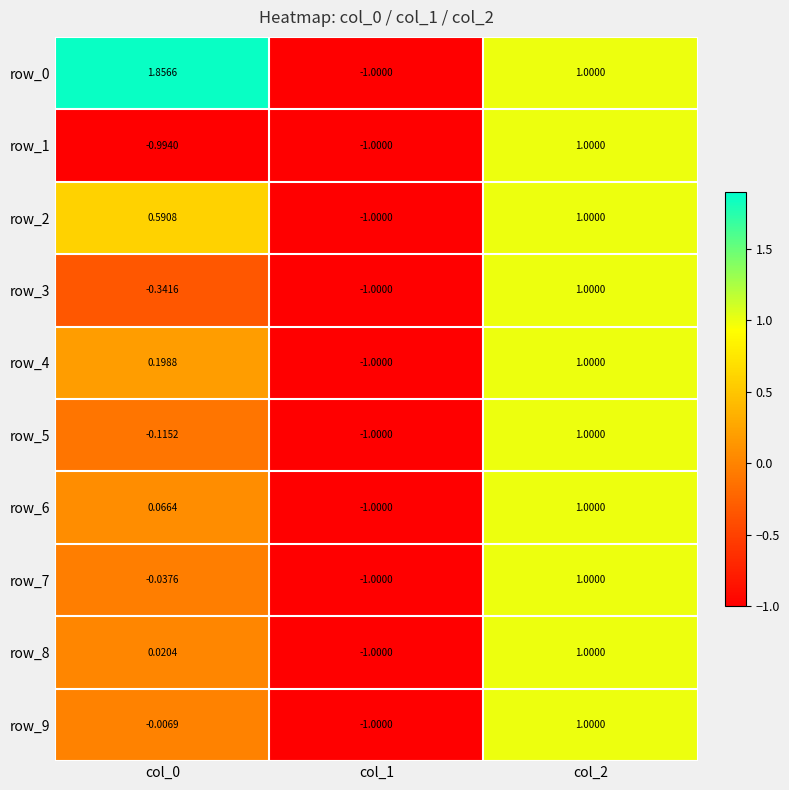

Is the value of row_2 at col_2 greater than the value of row_6 at col_0?

Yes